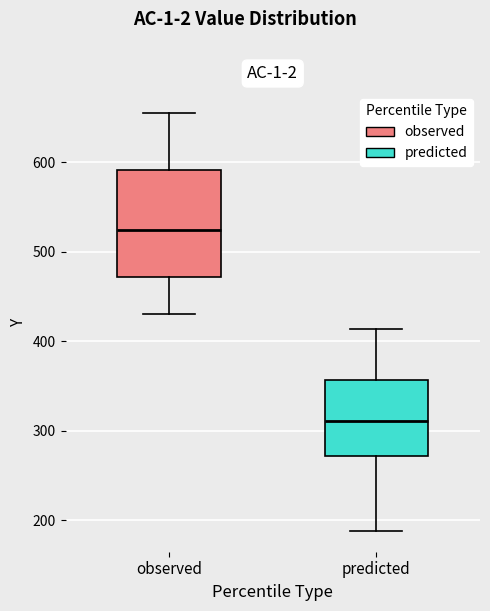

Reading left to right, read every box against the y-axis: the position of its median line, the range the box covers, and the ends of its whiskers. The values are not printed on the chart, so give them approximately, as read against the axis.

observed: median 520, box 470 to 590, whiskers 430 to 660
predicted: median 310, box 270 to 360, whiskers 190 to 410